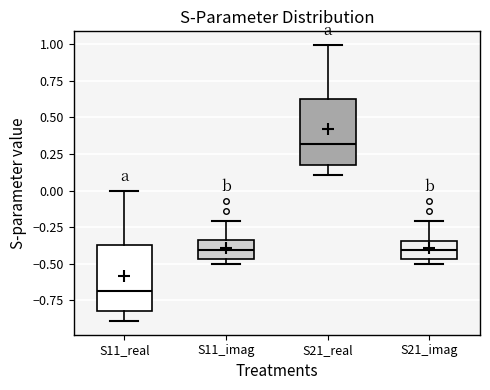

Which box's median line is the highest?

S21_real